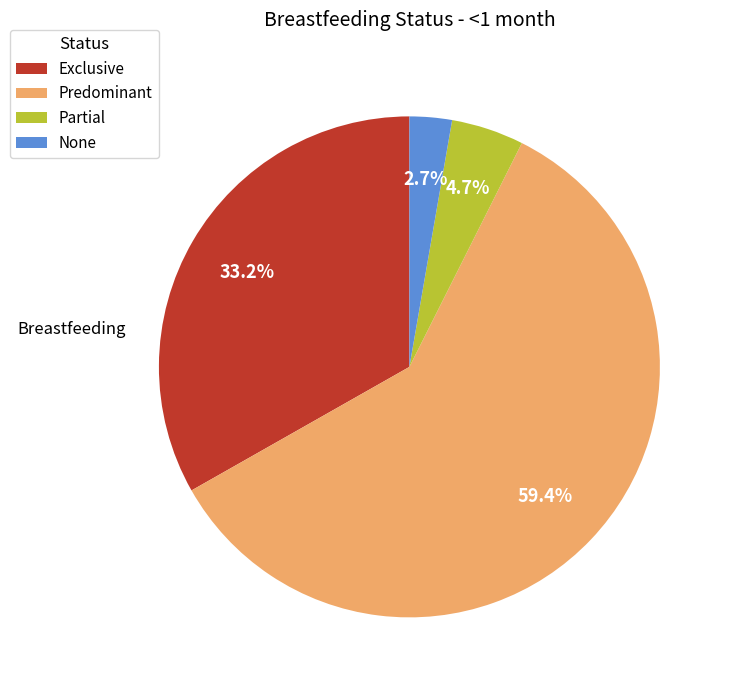

What is the majority slice?

Predominant